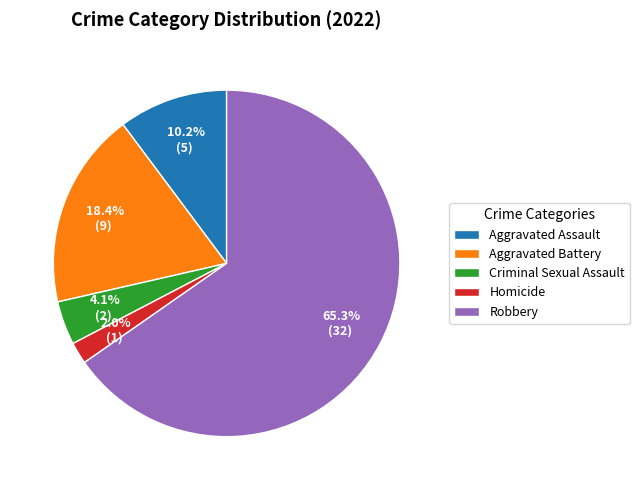

Is it true that Aggravated Assault is 1% of the pie?

False